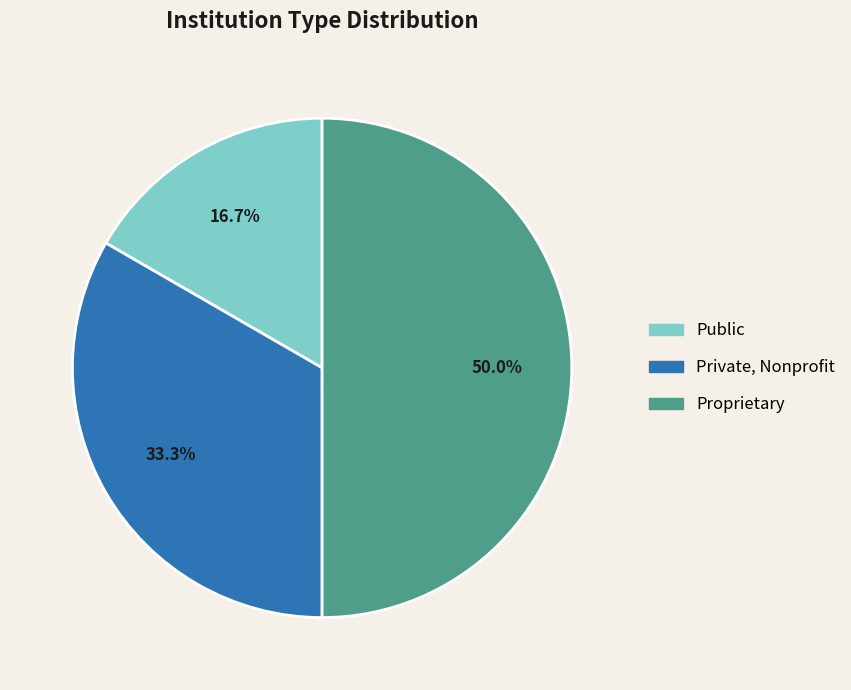

True or false: Public accounts for 29% of the total.

False